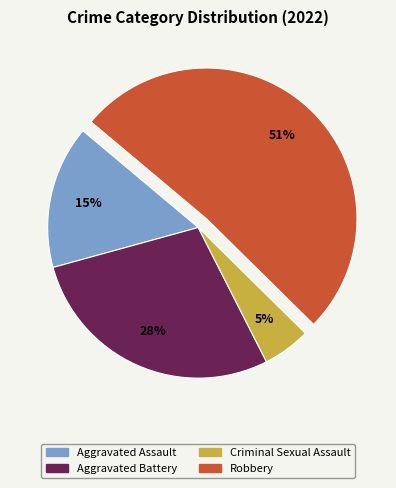

To the nearest percent, what is the difference between the largest and smallest slice percentages?

46%